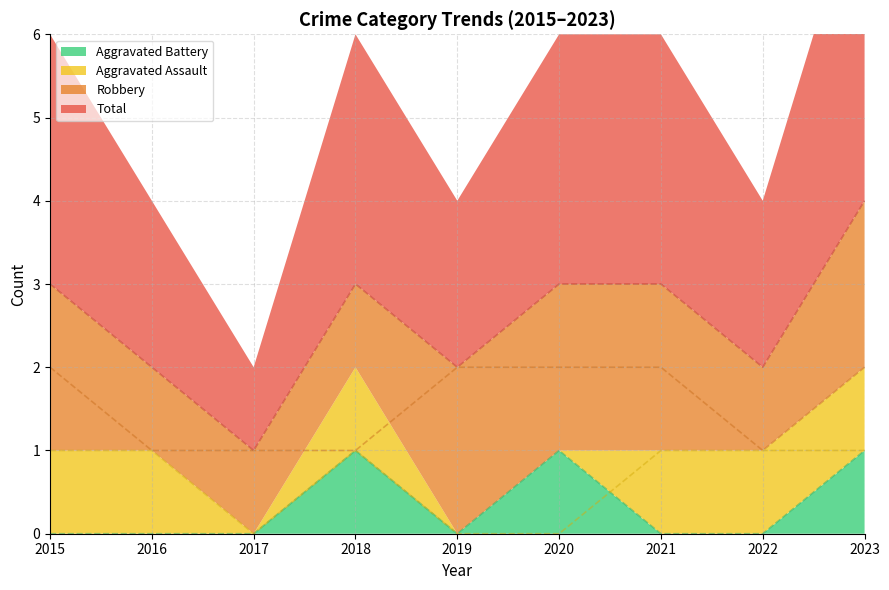

List the labels in order of Robbery value, largest first.

2015, 2019, 2020, 2021, 2023, 2016, 2017, 2018, 2022